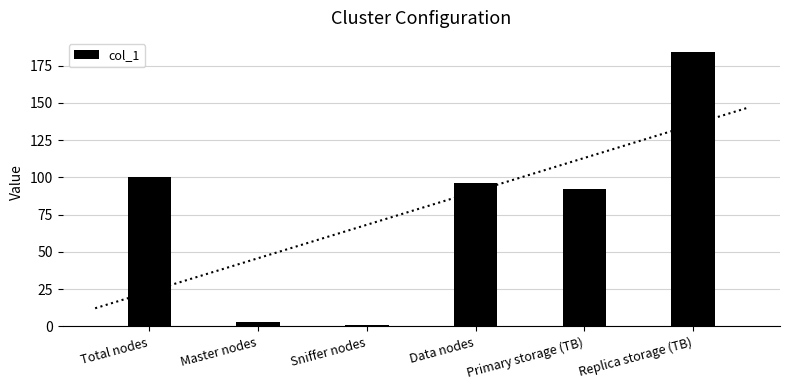

The chart shows a value of 4.5 at Master nodes. True or false?

False